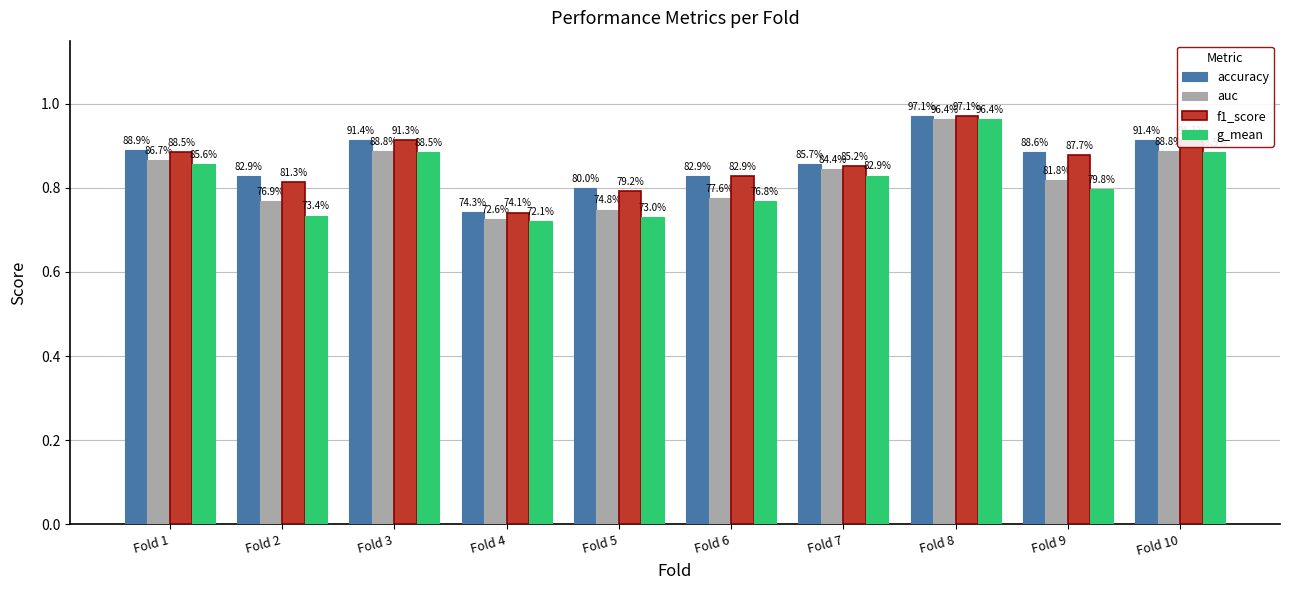

True or false: f1_score has a value of 0.9 at Fold 9.

True